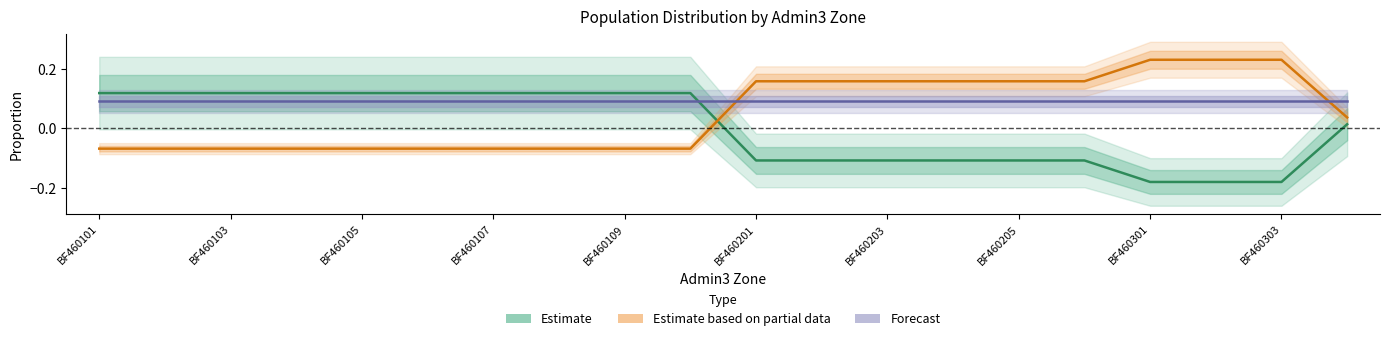

What is the sum of the Estimate based on partial data values at 17 and 12?

0.4